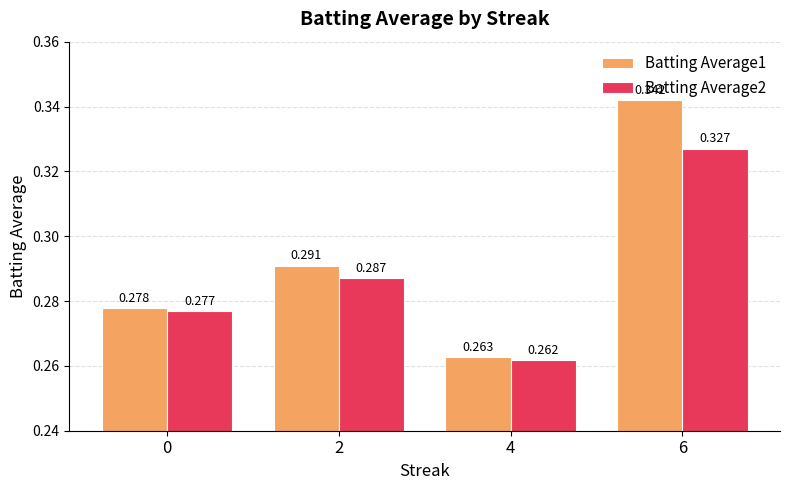

What are all the series names shown in the legend?

Batting Average1, Batting Average2